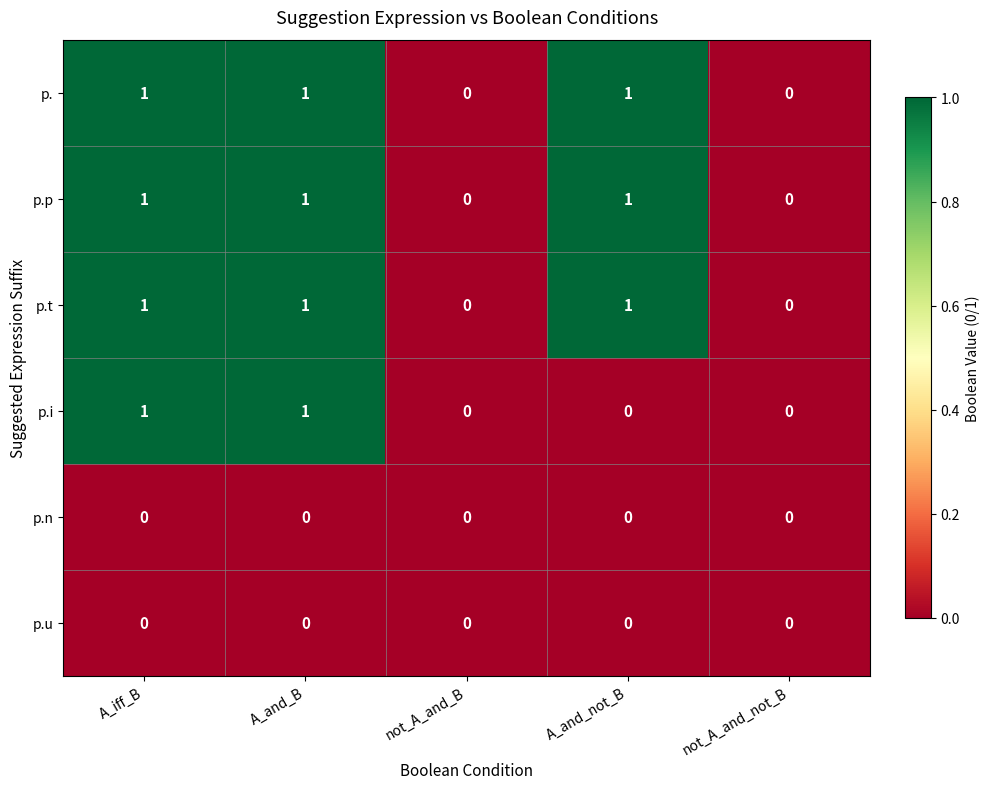

Reading right to left, extract all data points from this chart.

p.: 0	1	0	1	1
p.p: 0	1	0	1	1
p.t: 0	1	0	1	1
p.i: 0	0	0	1	1
p.n: 0	0	0	0	0
p.u: 0	0	0	0	0